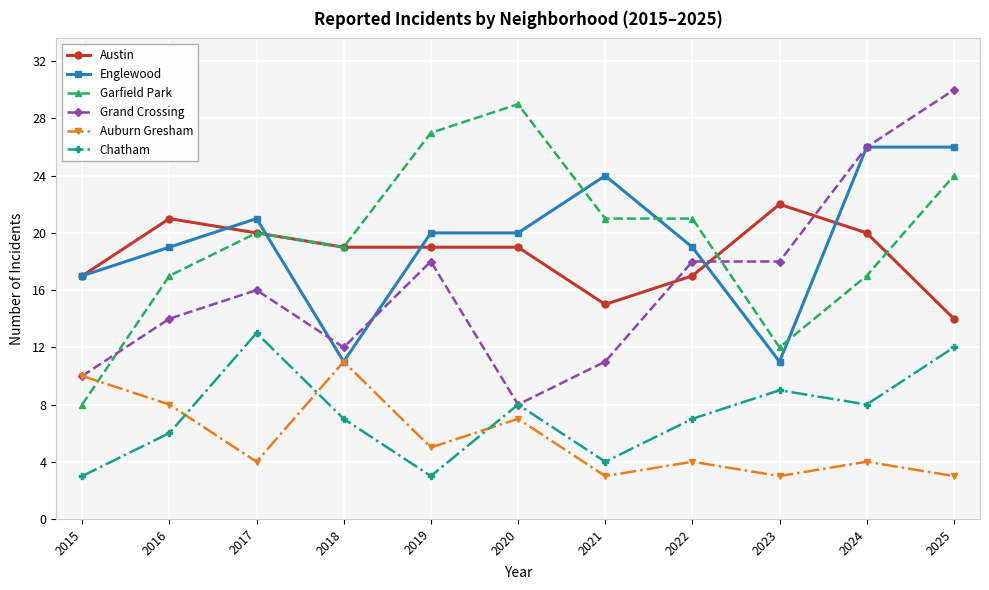

True or false: Garfield Park and Englewood intersect in this chart.

True